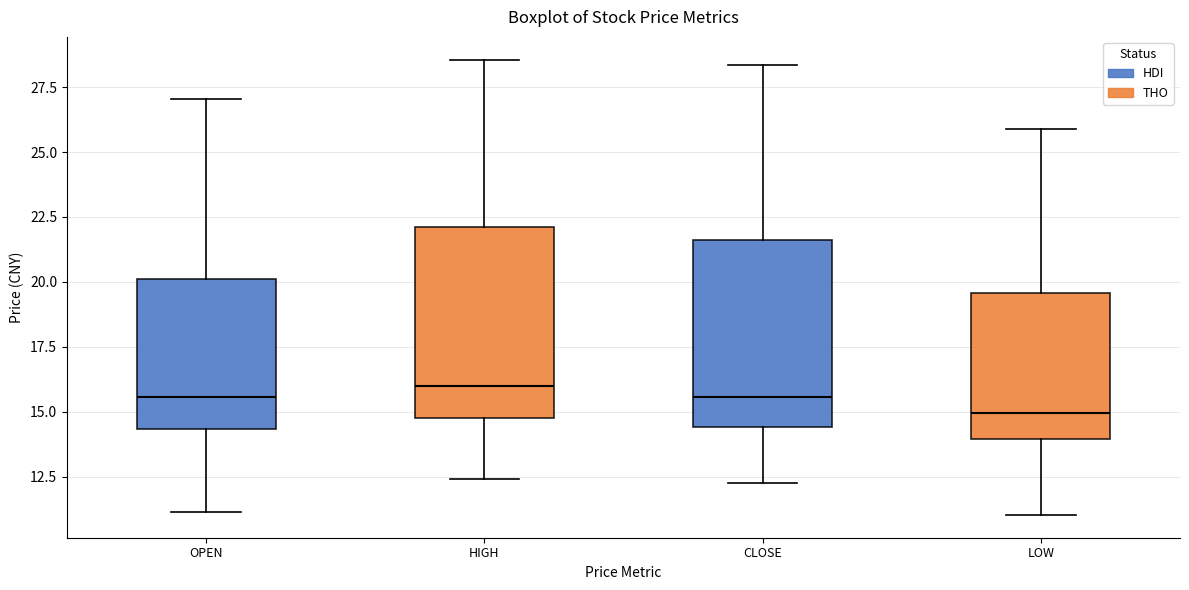

Reading left to right, transcribe this box plot: for each box, give where its median line is, the range the box spans, and where its two whiskers end, as read against the y-axis. The values are not printed on the chart, so give them approximately, as read against the axis.

OPEN: median 15.5, box 14.5 to 20.0, whiskers 11.0 to 27.0
HIGH: median 16.0, box 15.0 to 22.0, whiskers 12.5 to 28.5
CLOSE: median 15.5, box 14.5 to 21.5, whiskers 12.5 to 28.5
LOW: median 15.0, box 14.0 to 19.5, whiskers 11.0 to 26.0